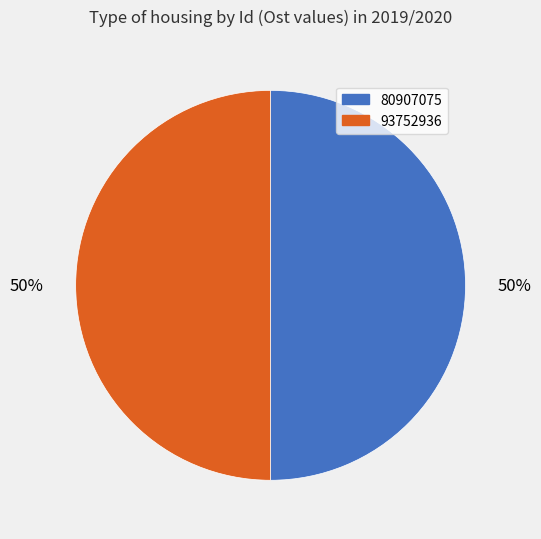

Is it true that 80907075 is 50% of the pie?

True